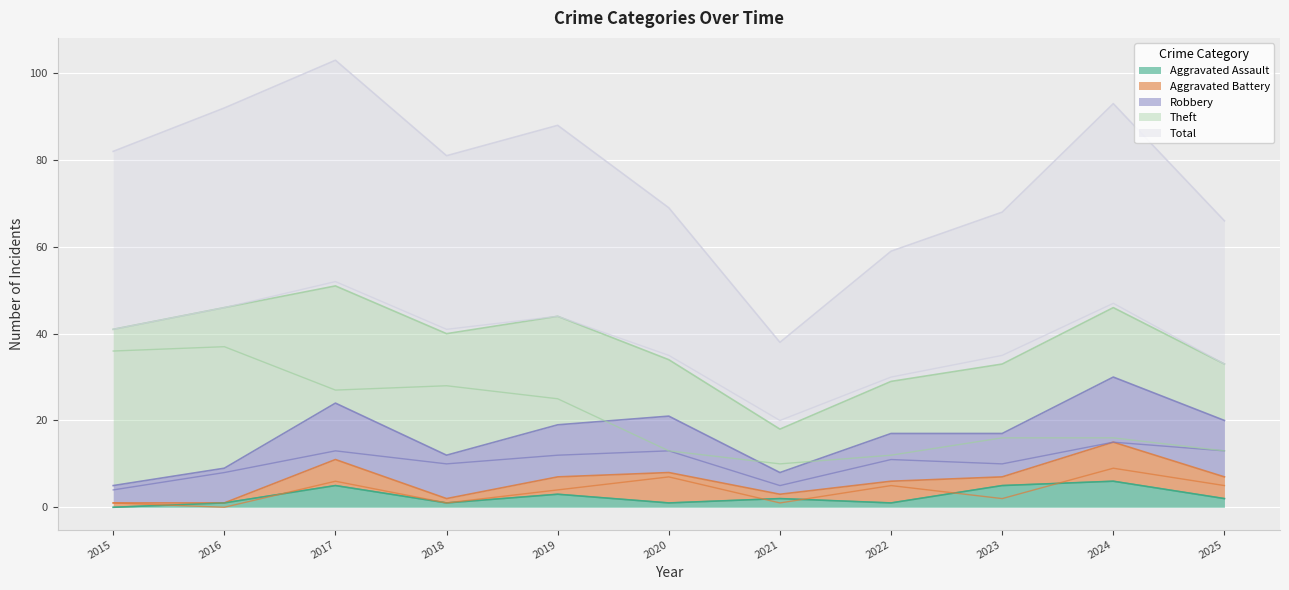

What is the maximum value for Robbery?

15